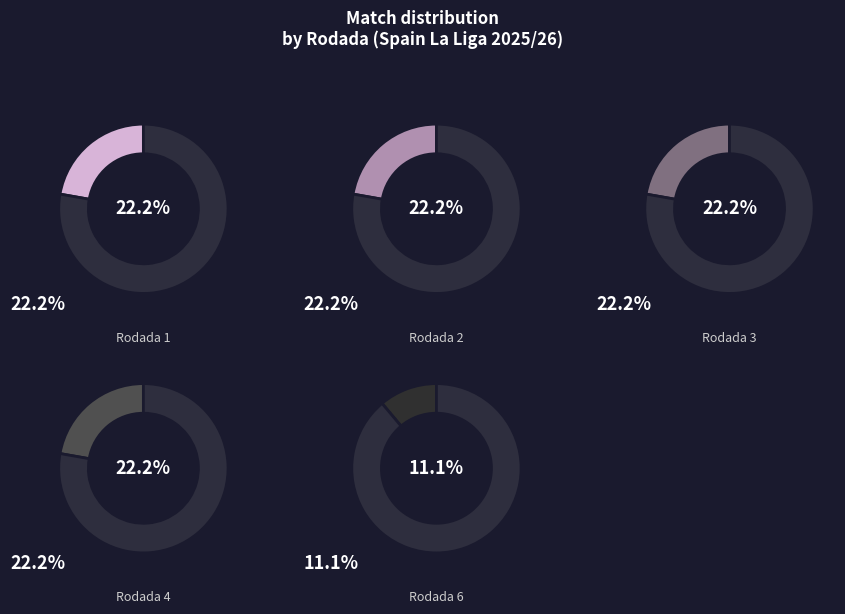

What is the largest slice in the pie chart?

Rodada 1